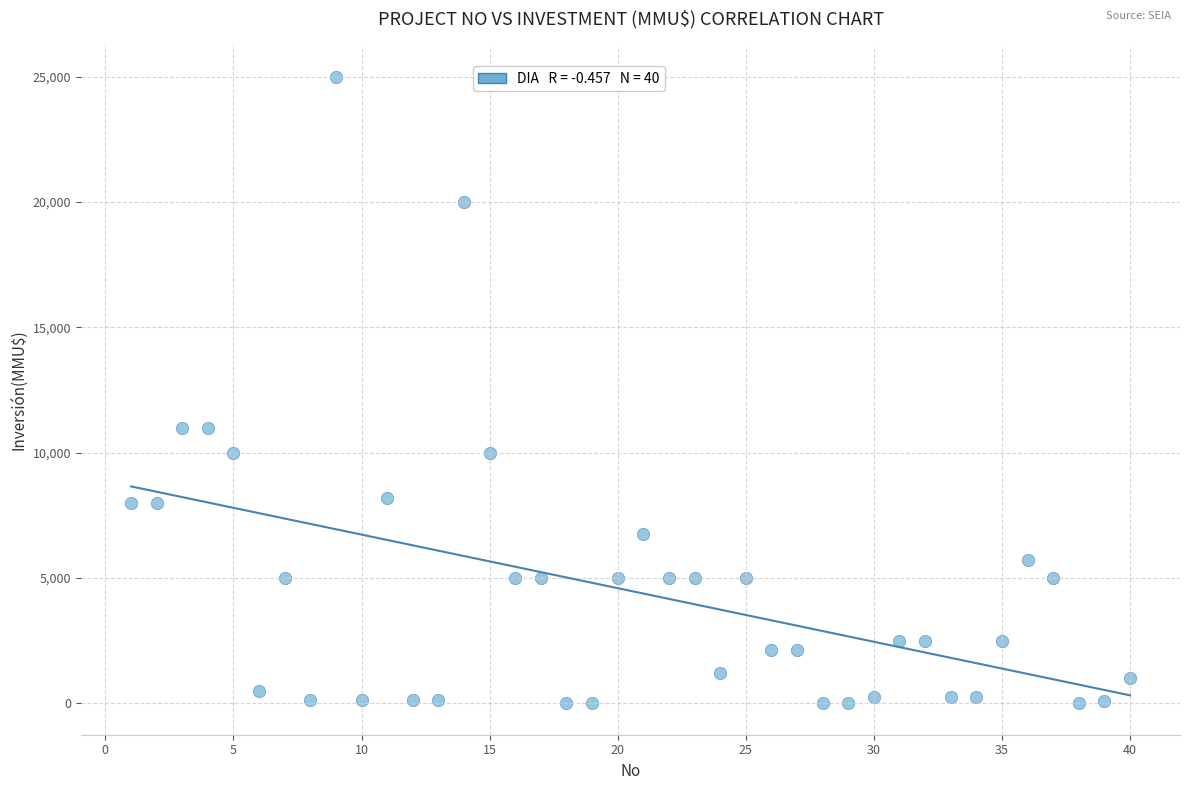

What is the range of X values (max minus min)?

39